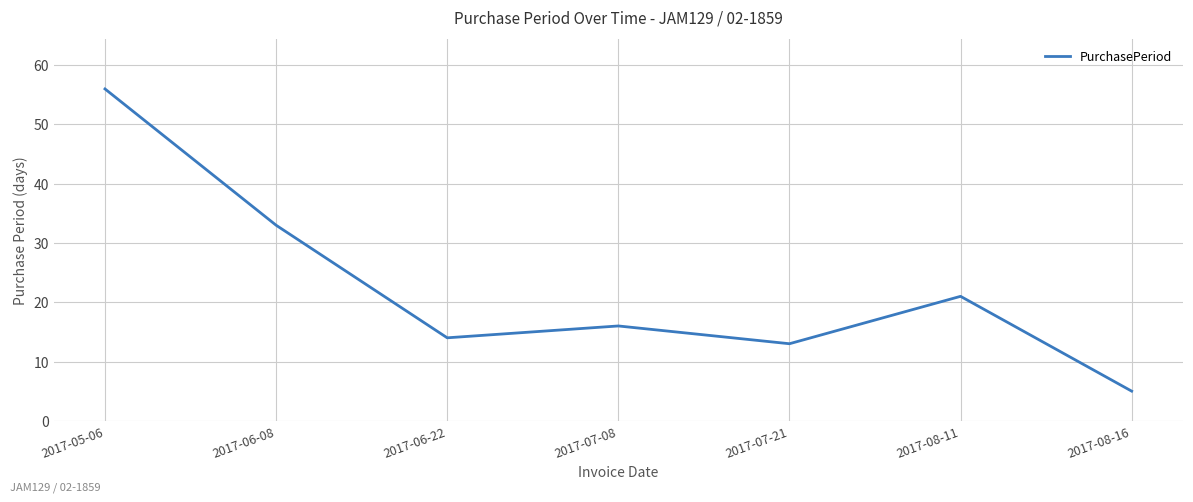

What is the approximate value at 2017-06-08?

33